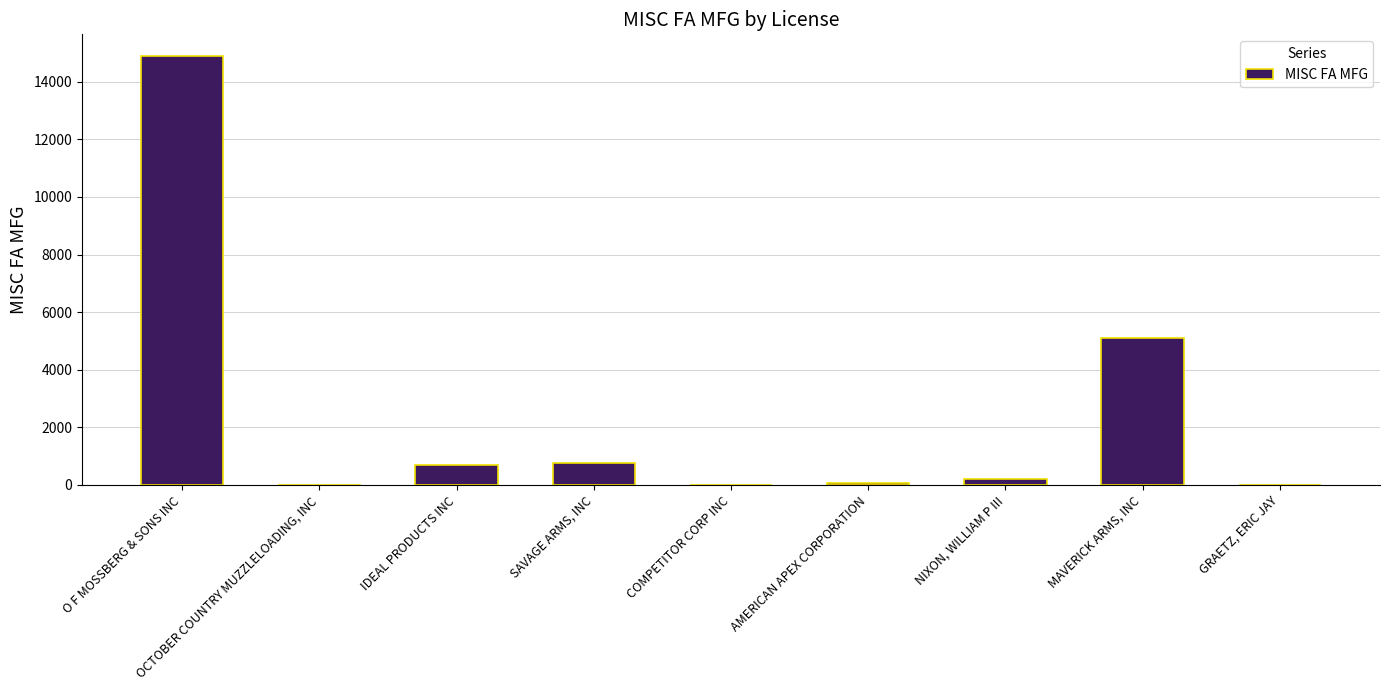

What is the sum of all values?

21700